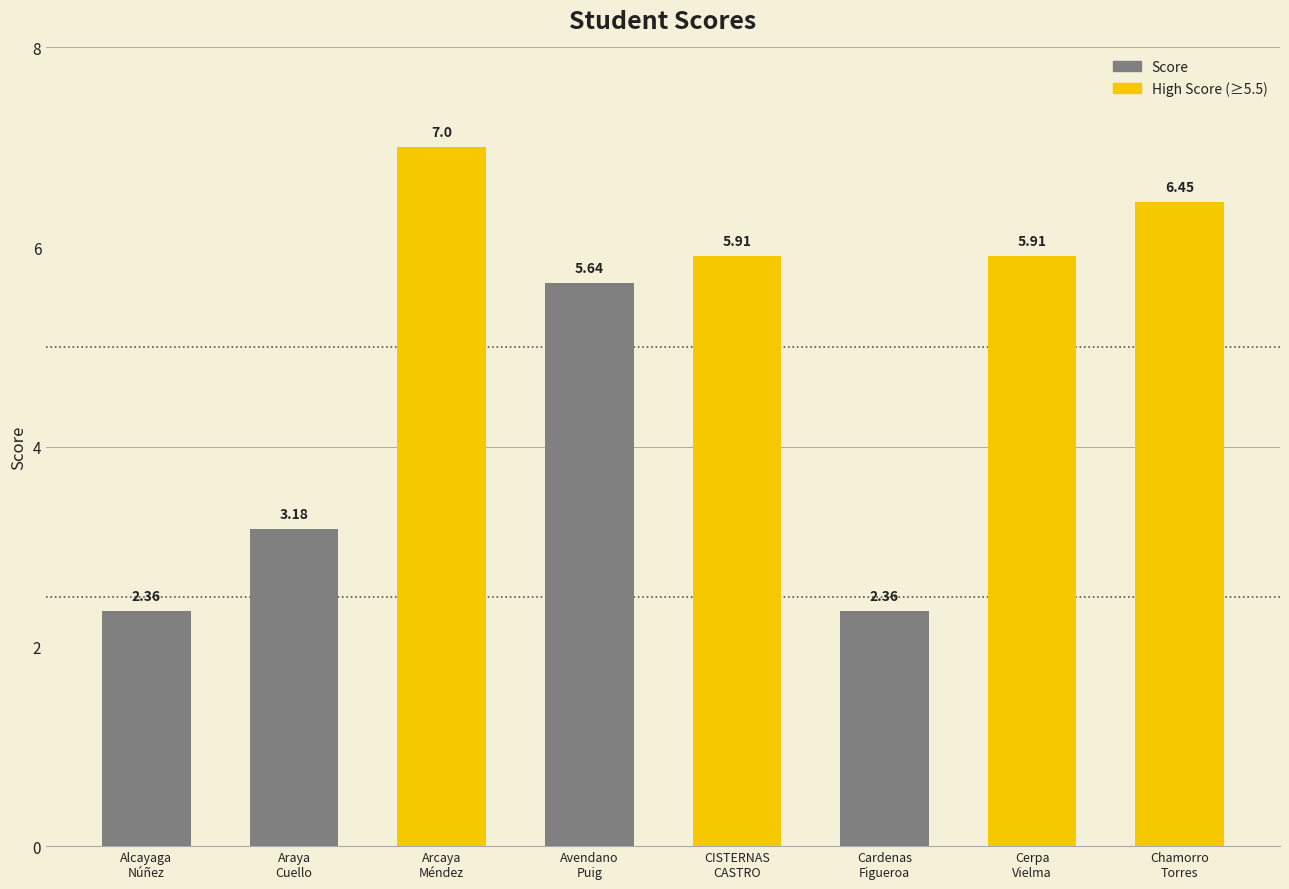

What is the average value?

4.9